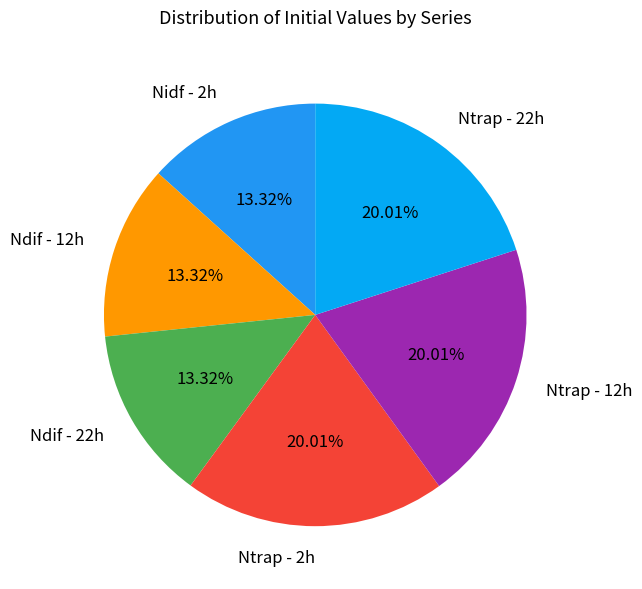

Does any single category account for the majority?

No